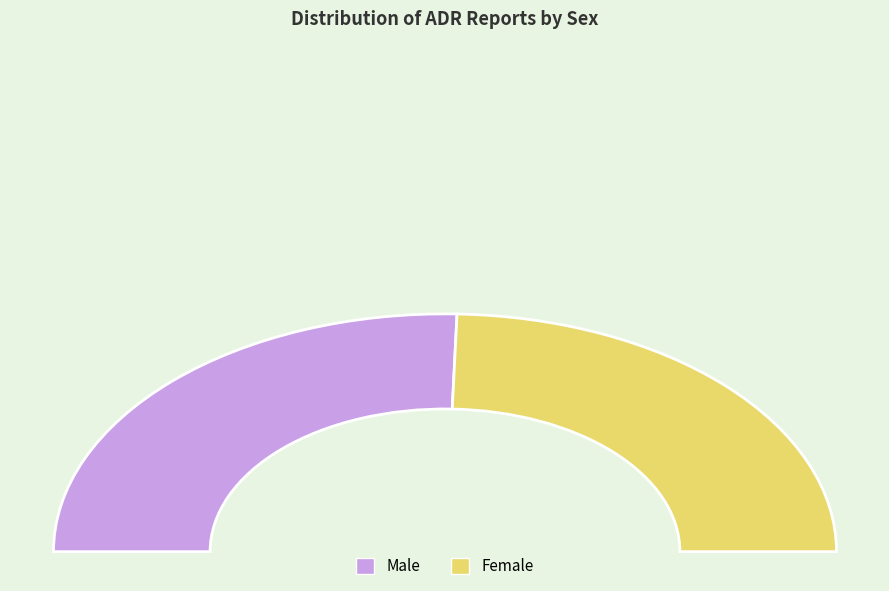

To the nearest percent, what is the combined percentage of Male and Female?

100%